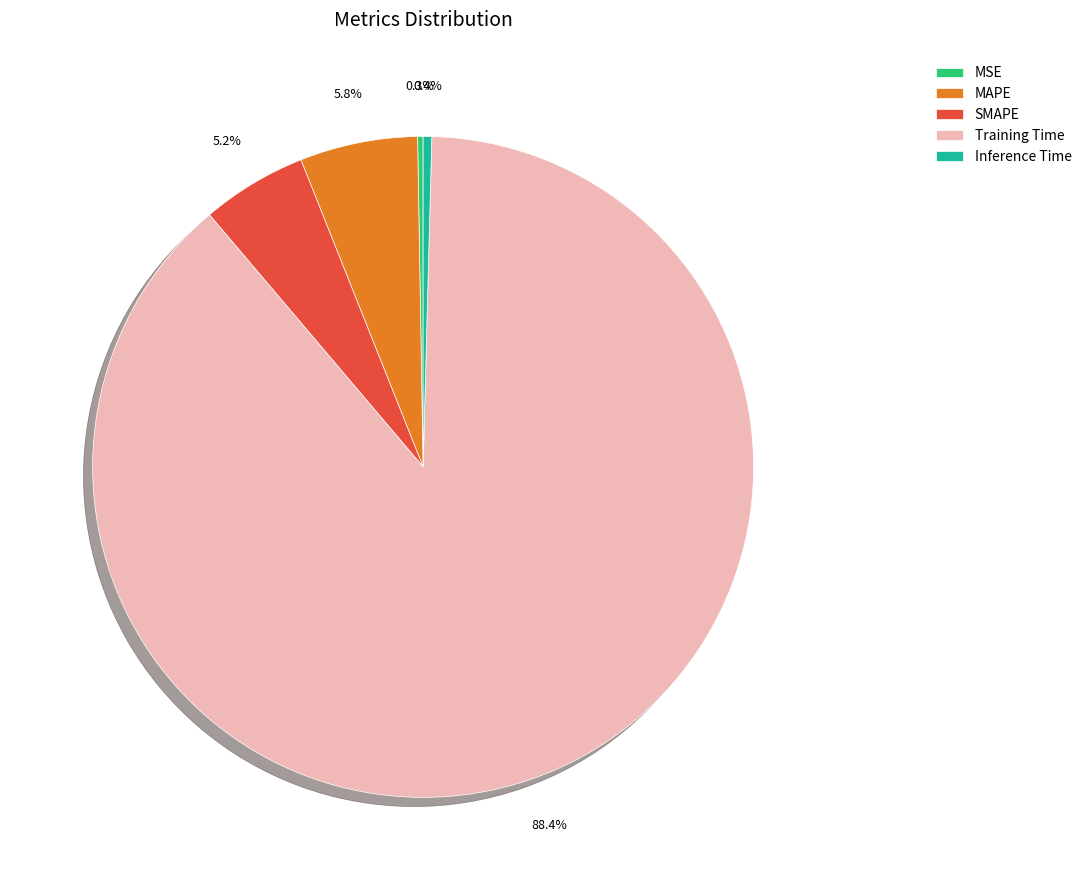

What portion of the pie excludes SMAPE?

94.8%